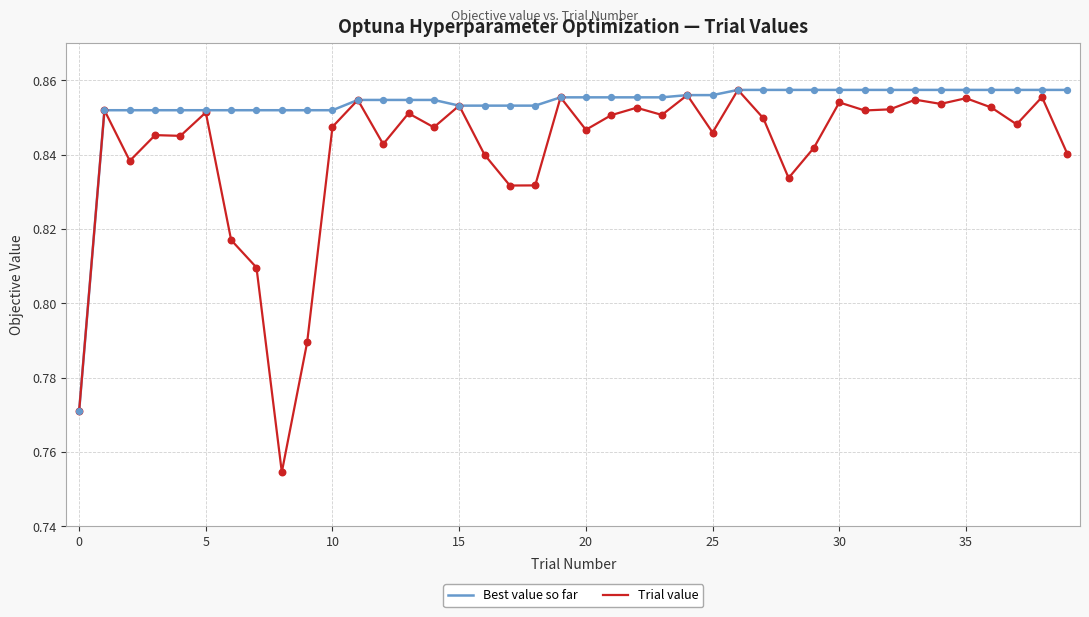

Which series has the largest total across all categories?

Best value so far